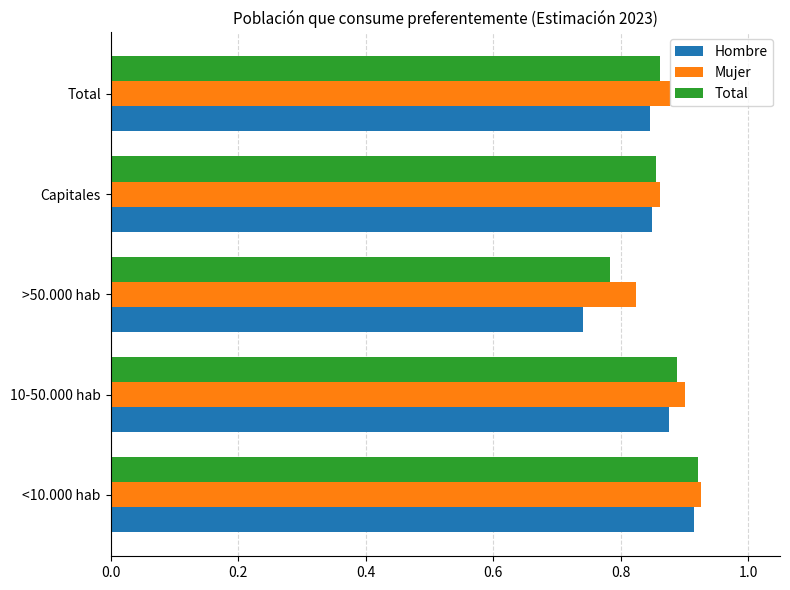

List the series in order of their overall mean, lowest first.

Hombre, Total, Mujer